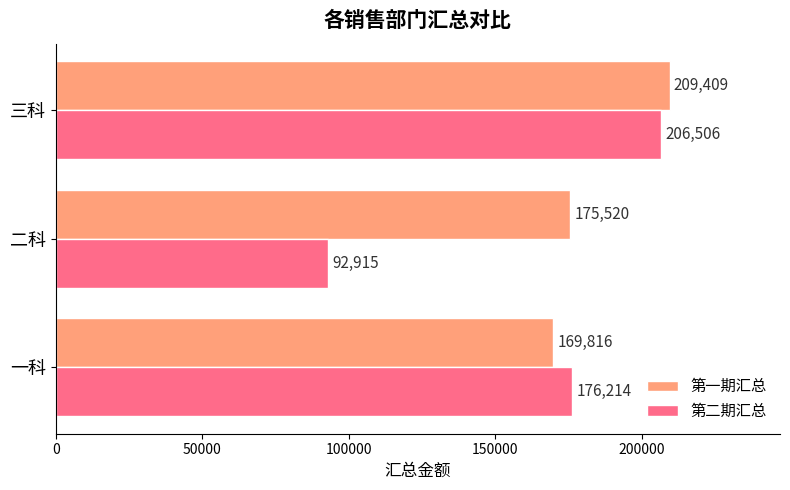

Which series changed the most between 一科 and 三科?

第一期汇总